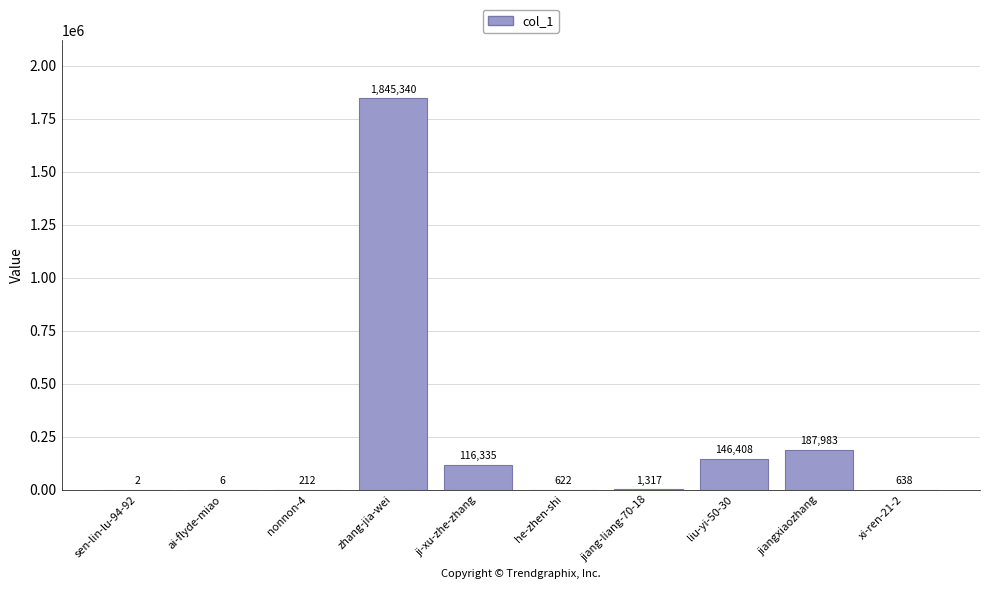

What is the sum of all values?

2298863